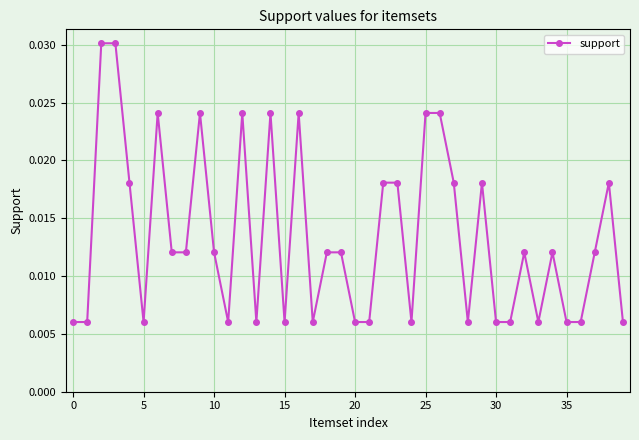

Count the values in the range 0 to 1.

40